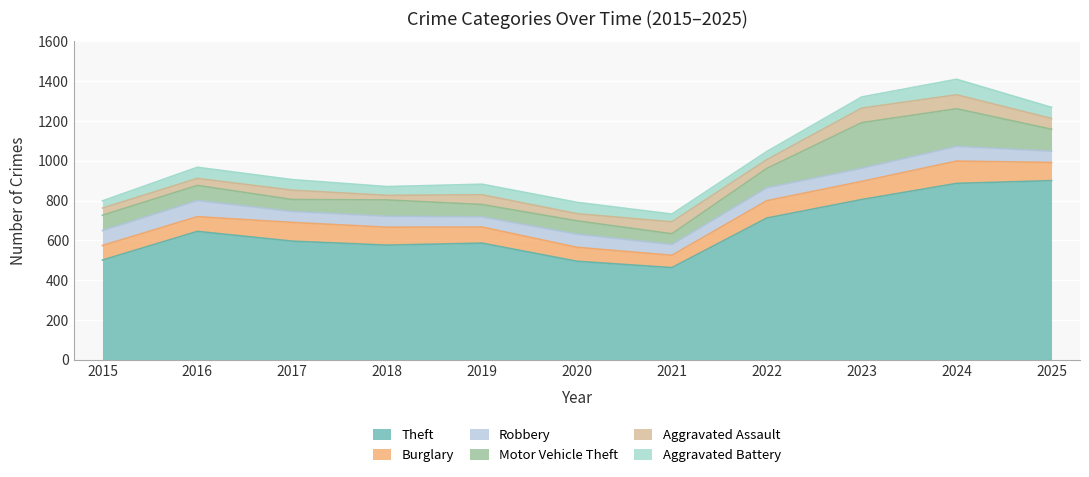

True or false: Aggravated Assault and Burglary intersect in this chart.

False